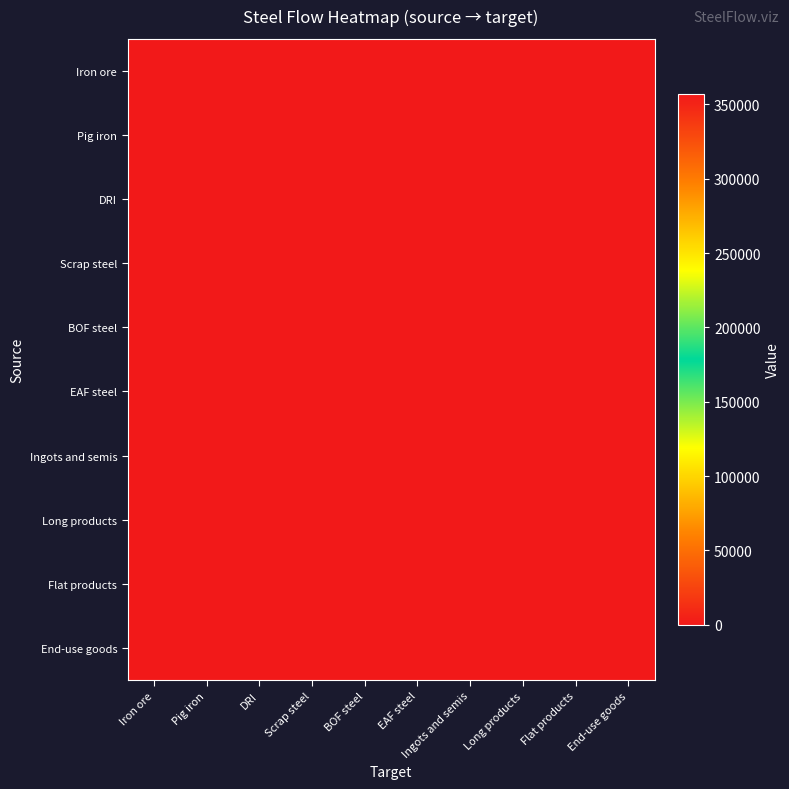

At which category is the sum across all series the highest?

Pig iron